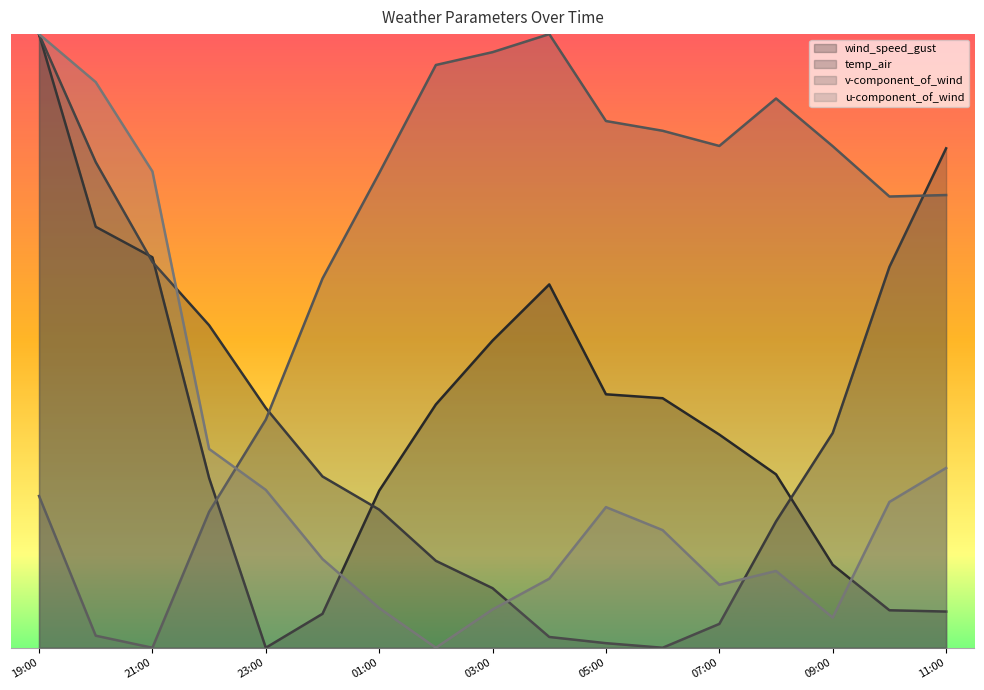

List the labels in order of v-component_of_wind value, smallest first.

2021-08-16 21:00, 2021-08-16 20:00, 2021-08-16 22:00, 2021-08-16 19:00, 2021-08-16 23:00, 2021-08-17 00:00, 2021-08-17 10:00, 2021-08-17 11:00, 2021-08-17 01:00, 2021-08-17 09:00, 2021-08-17 07:00, 2021-08-17 06:00, 2021-08-17 05:00, 2021-08-17 08:00, 2021-08-17 02:00, 2021-08-17 03:00, 2021-08-17 04:00